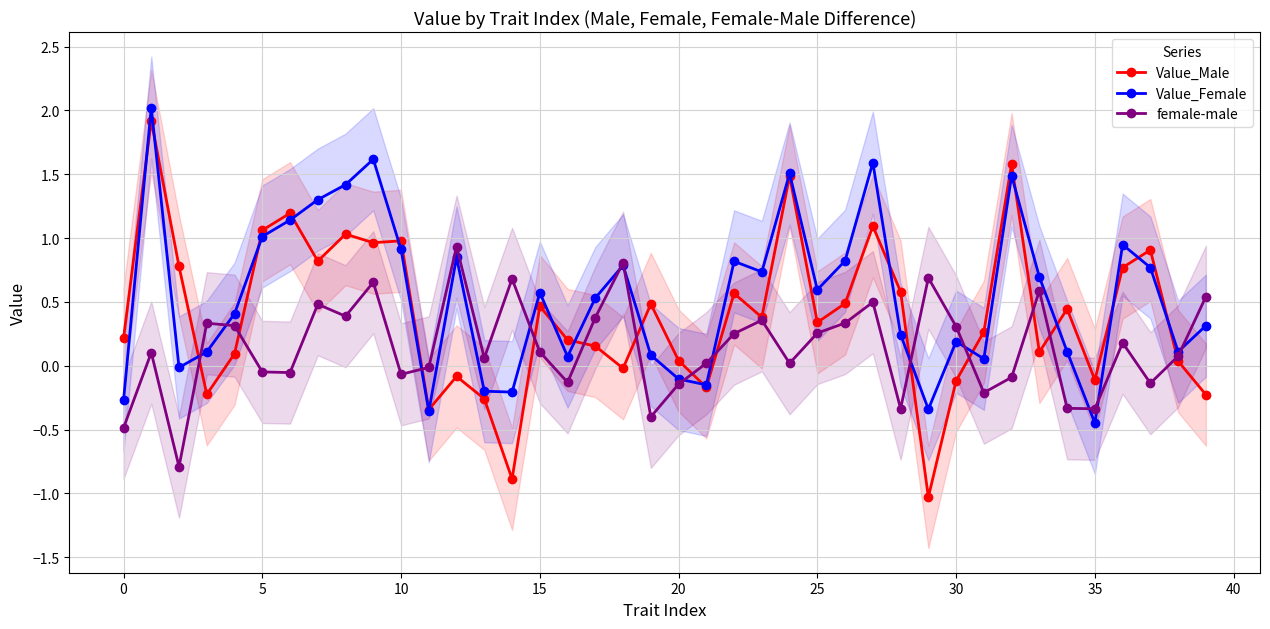

What is the sum of all Value_Female values?

21.7